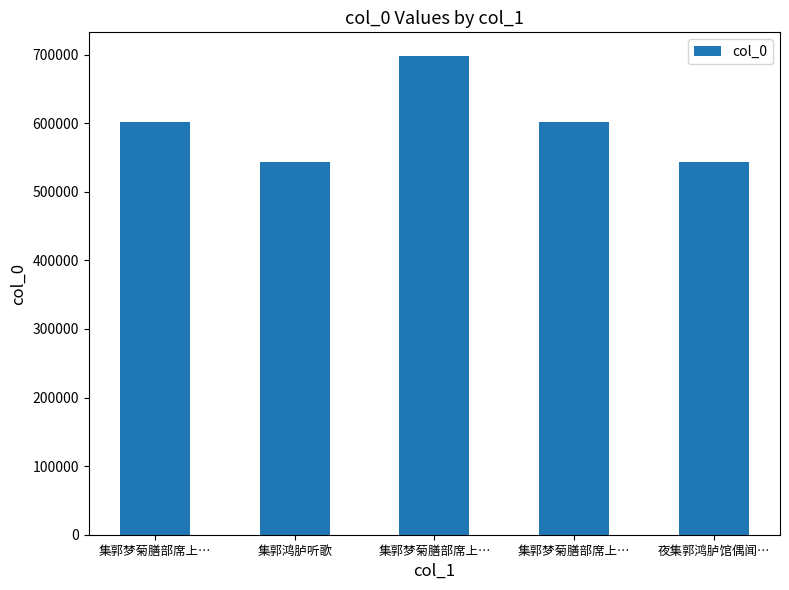

How many bars are there in total?

5